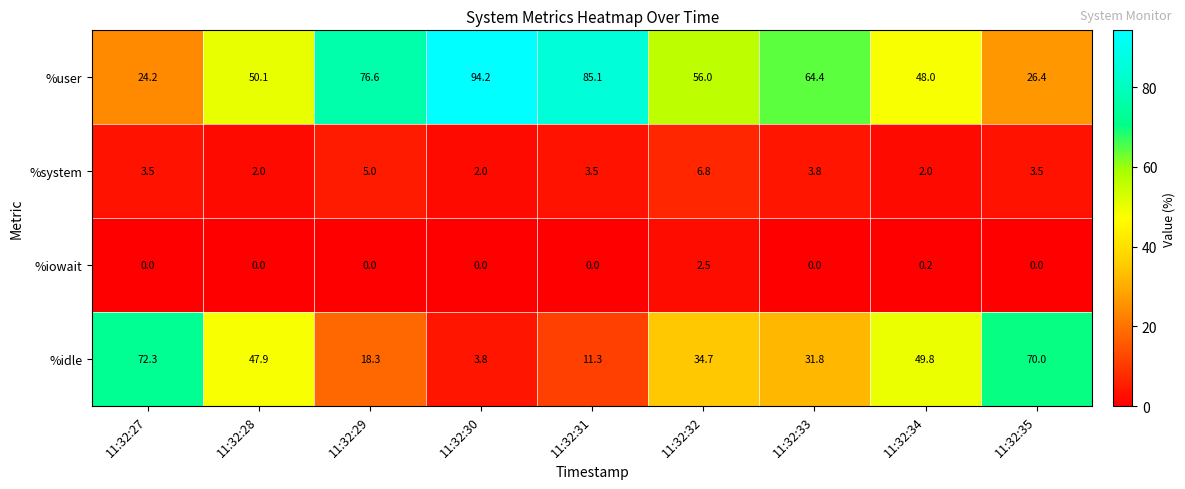

Read the %user value at 11:32:29.

76.6